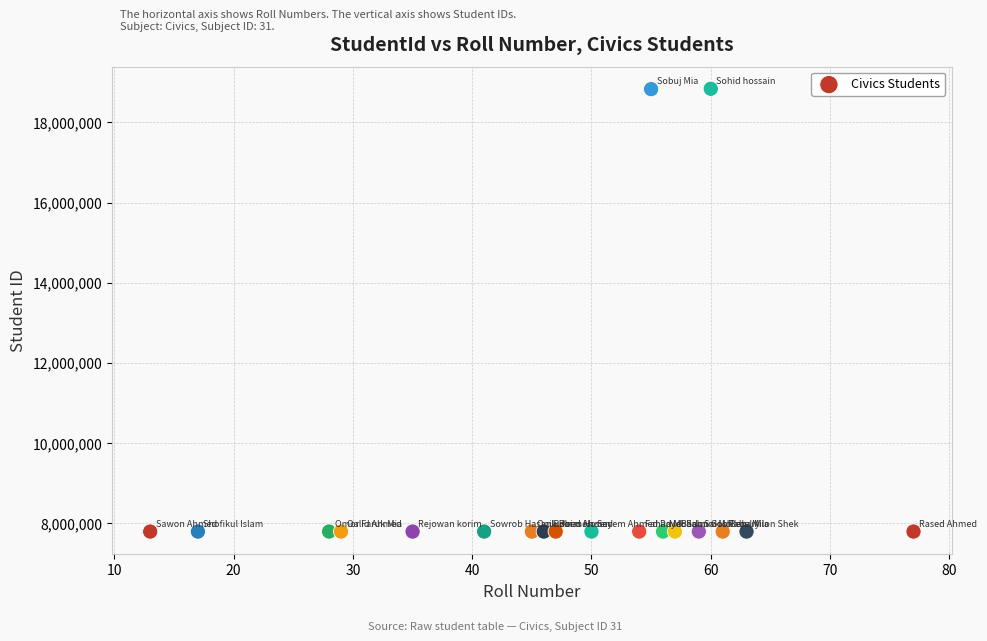

What is the range of X values (max minus min)?

64